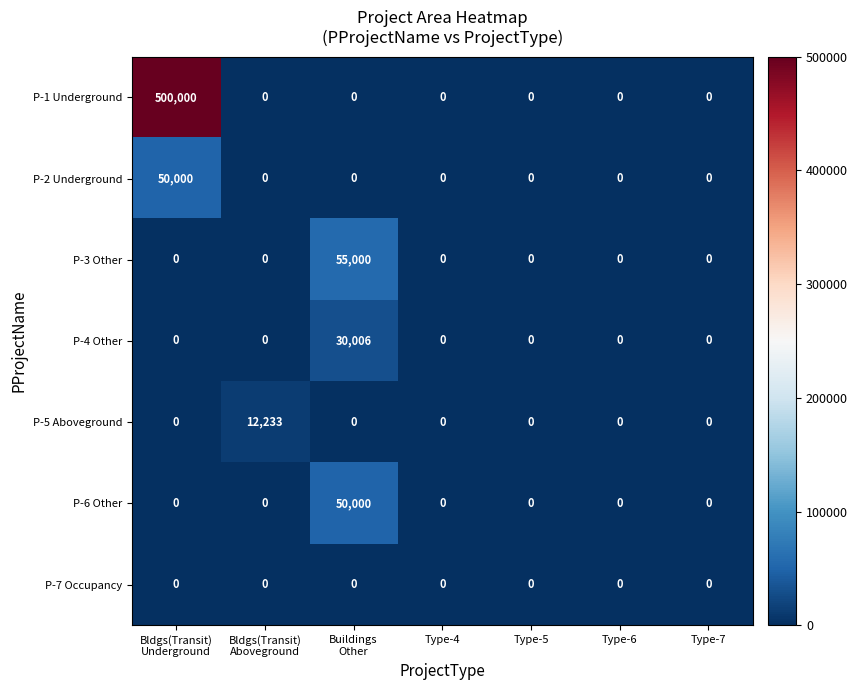

Which series has the largest range (max minus min)?

P-1 Underground